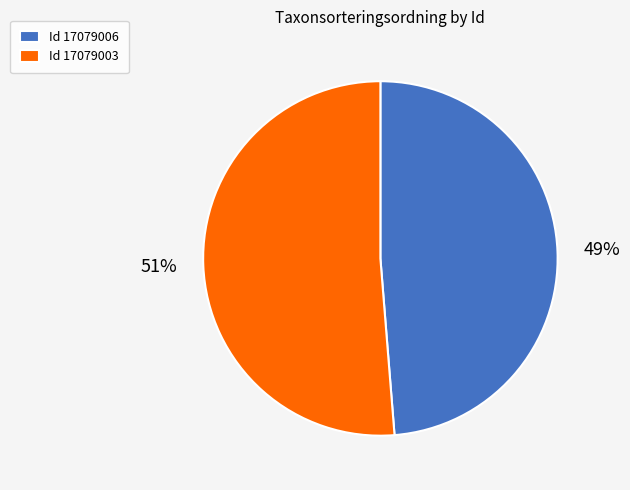

Rank the categories by value from highest to lowest.

Id 17079003, Id 17079006